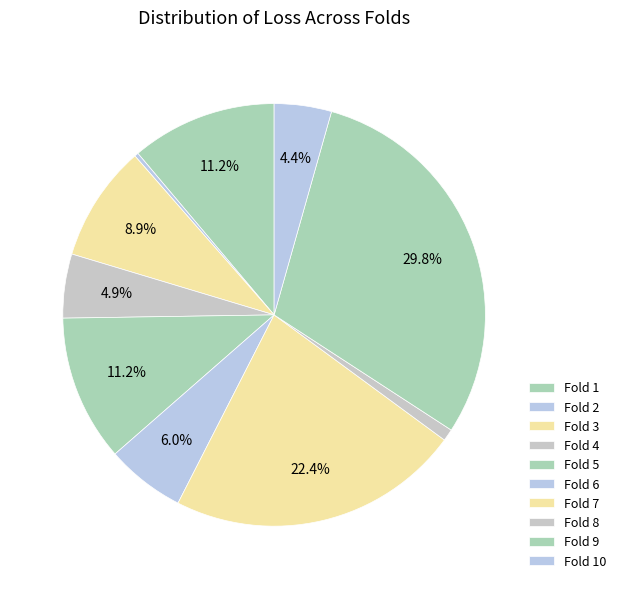

Count the number of slices in the pie.

10